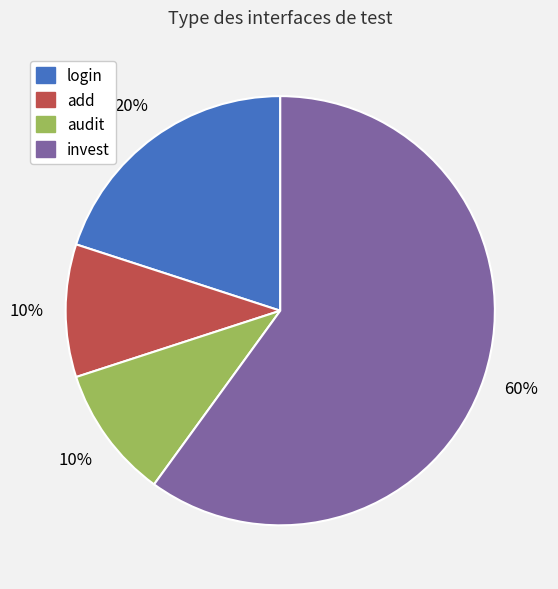

To the nearest percent, what is the average slice percentage?

25%